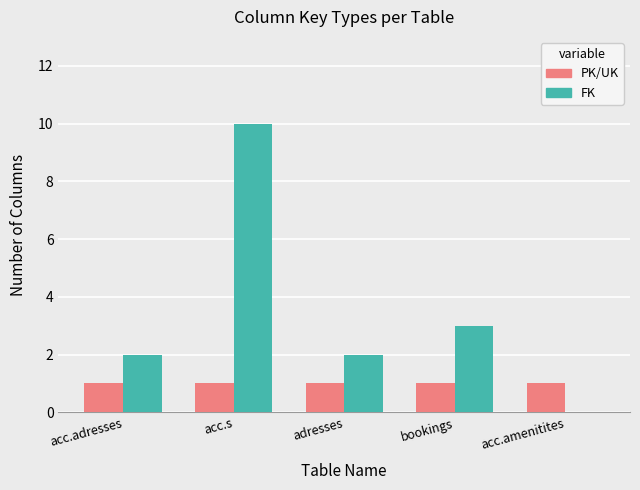

Is it true that PK/UK equals 1 at adresses?

True